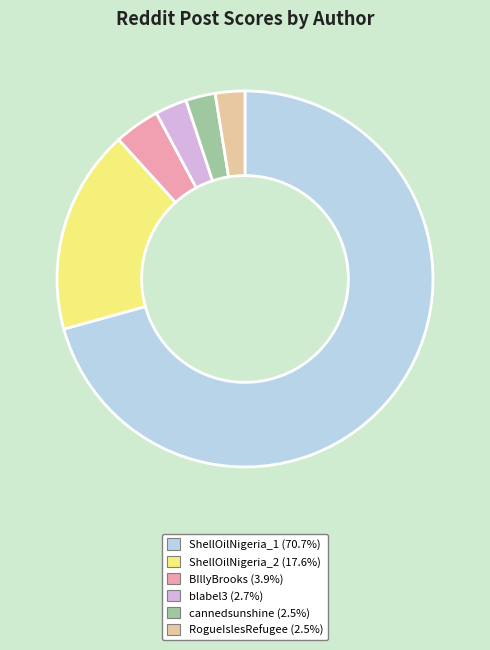

Is there a majority slice in this chart?

Yes